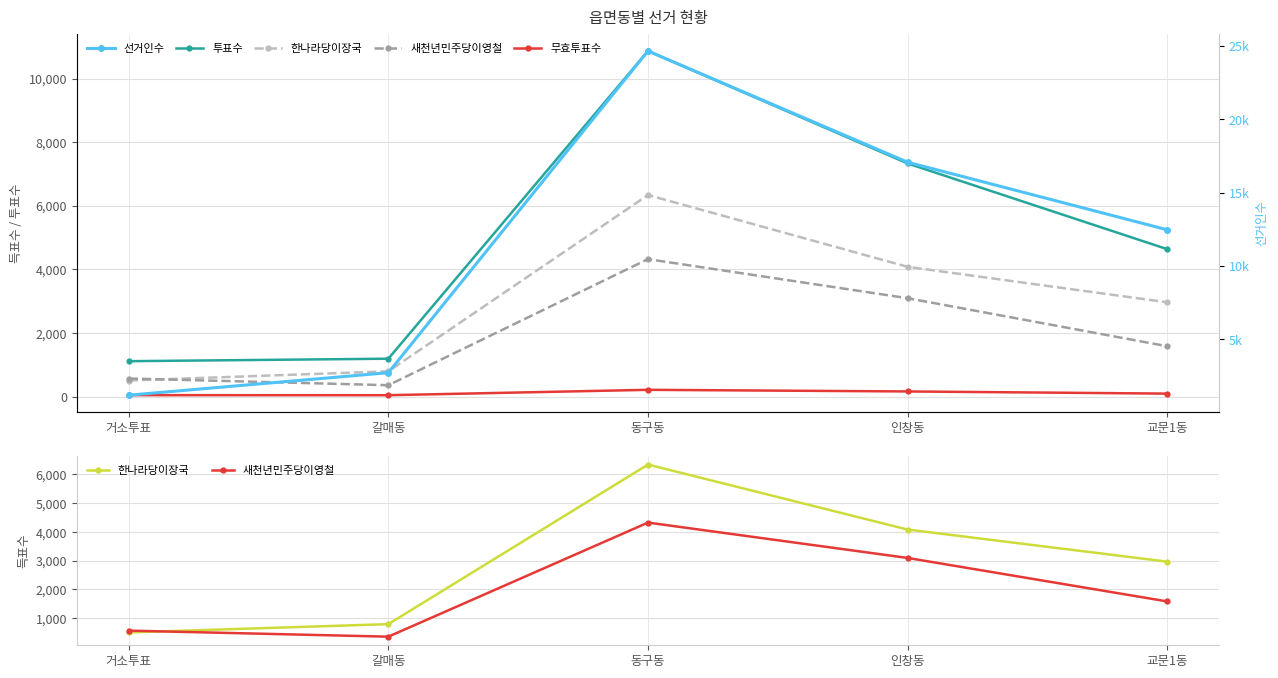

What is the maximum value for 무효투표수?

210